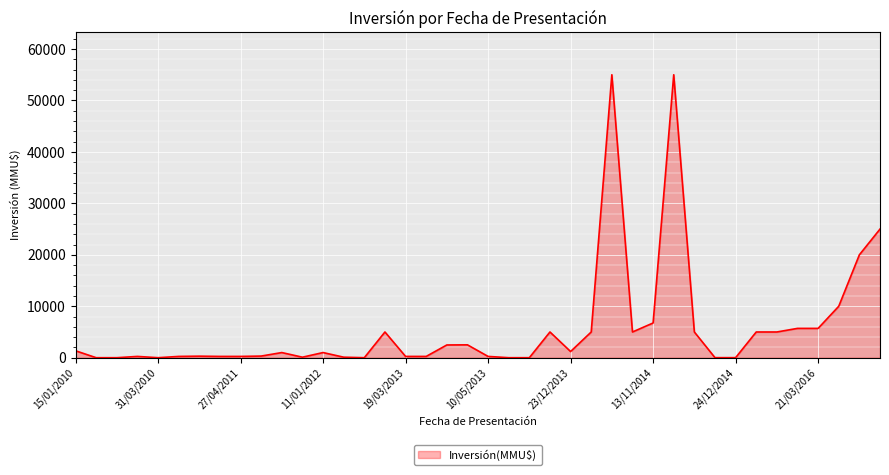

What is the greatest value displayed?

55000